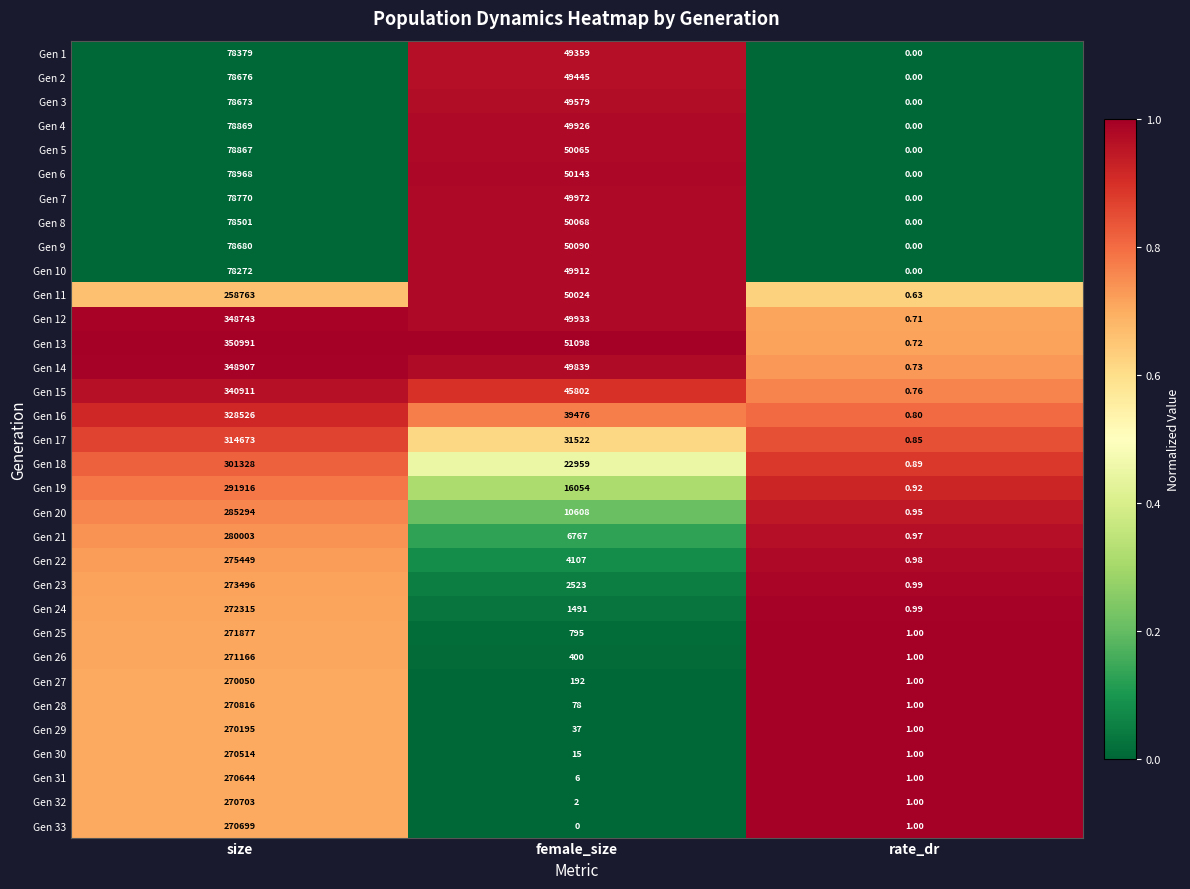

Which category has the highest value across all series?

size